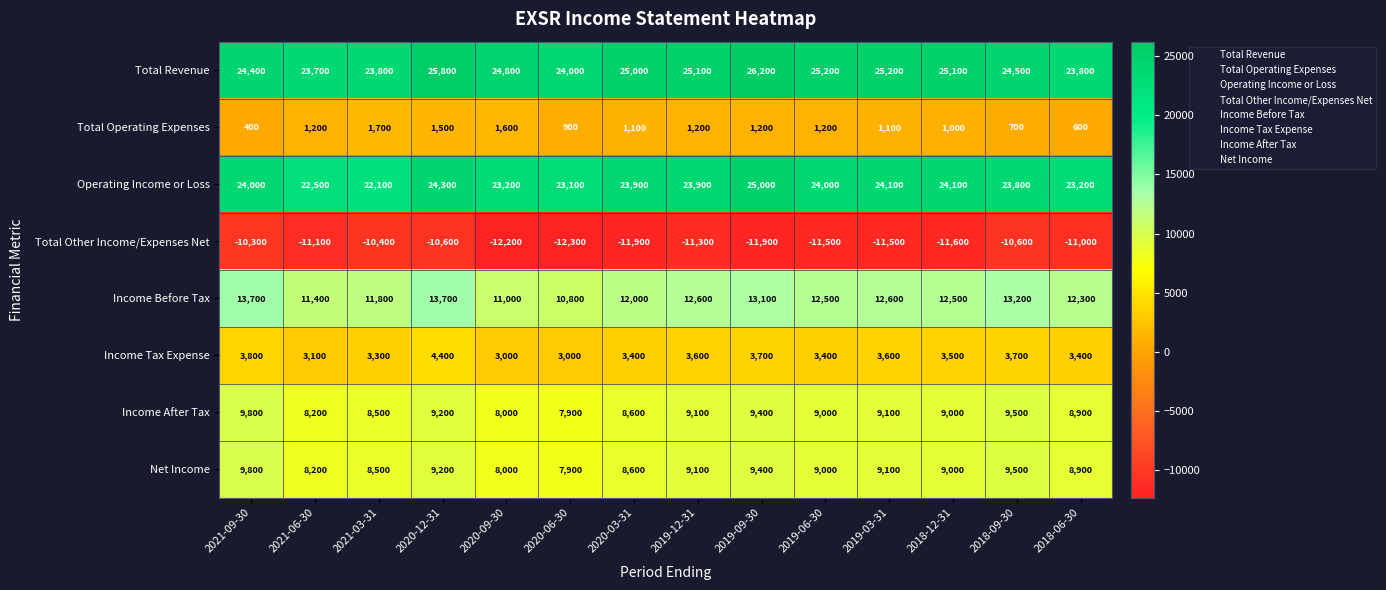

The value of Income Before Tax at 2020-09-30 is 11000. True or false?

True